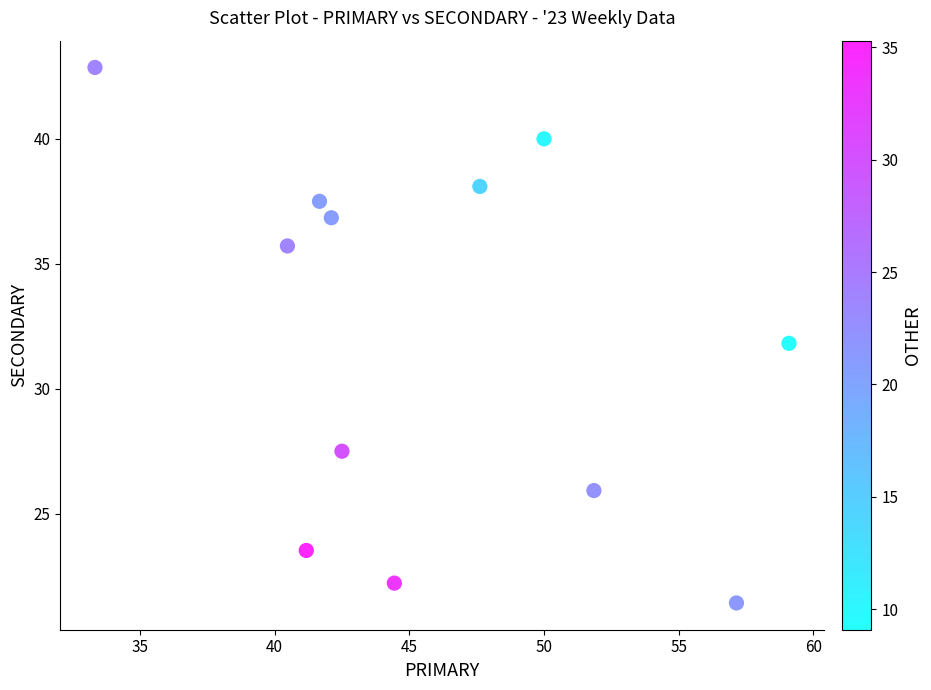

What is the average X value?

46.0